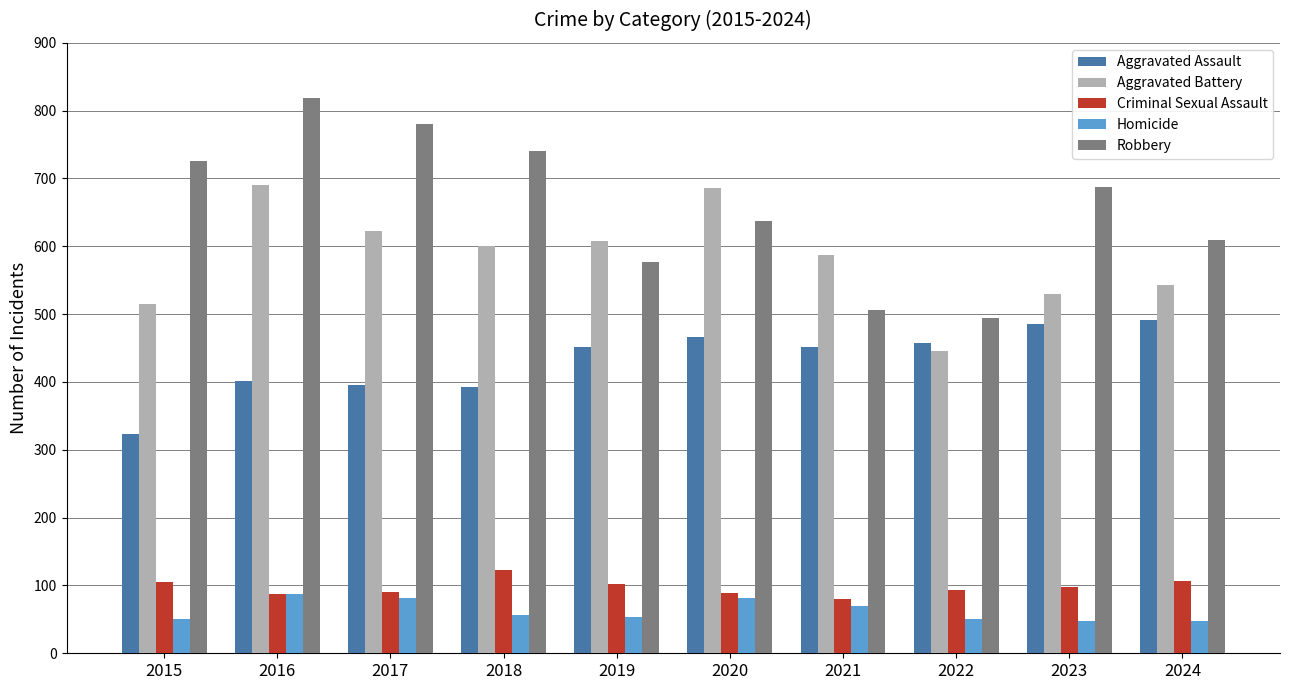

Count the number of data series in this chart.

5